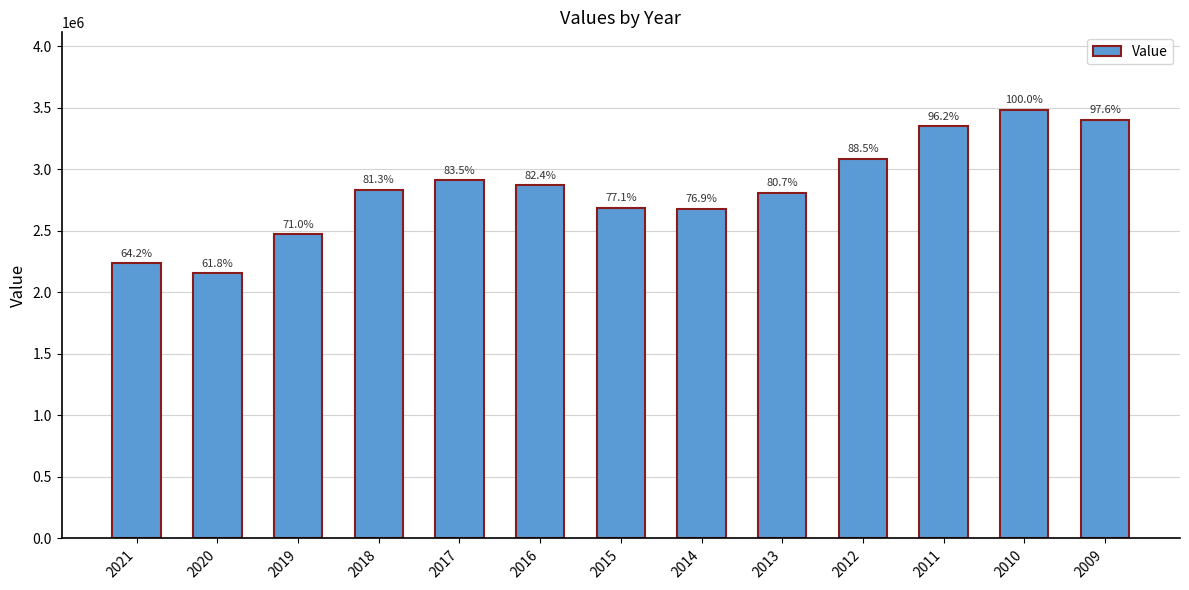

The chart shows a value of 3485068 at 2010. True or false?

True